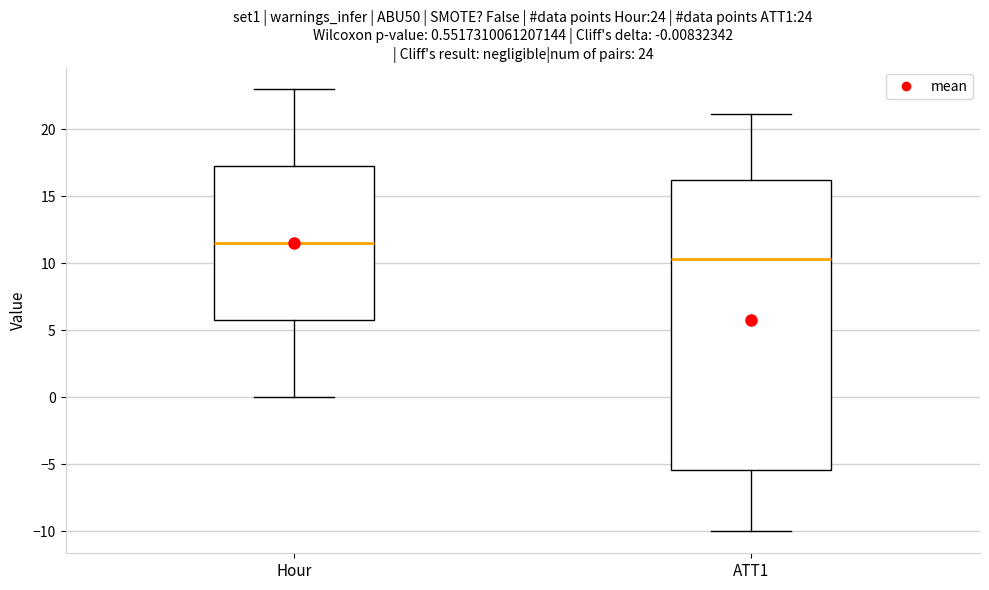

Which box's median line is the lowest?

ATT1